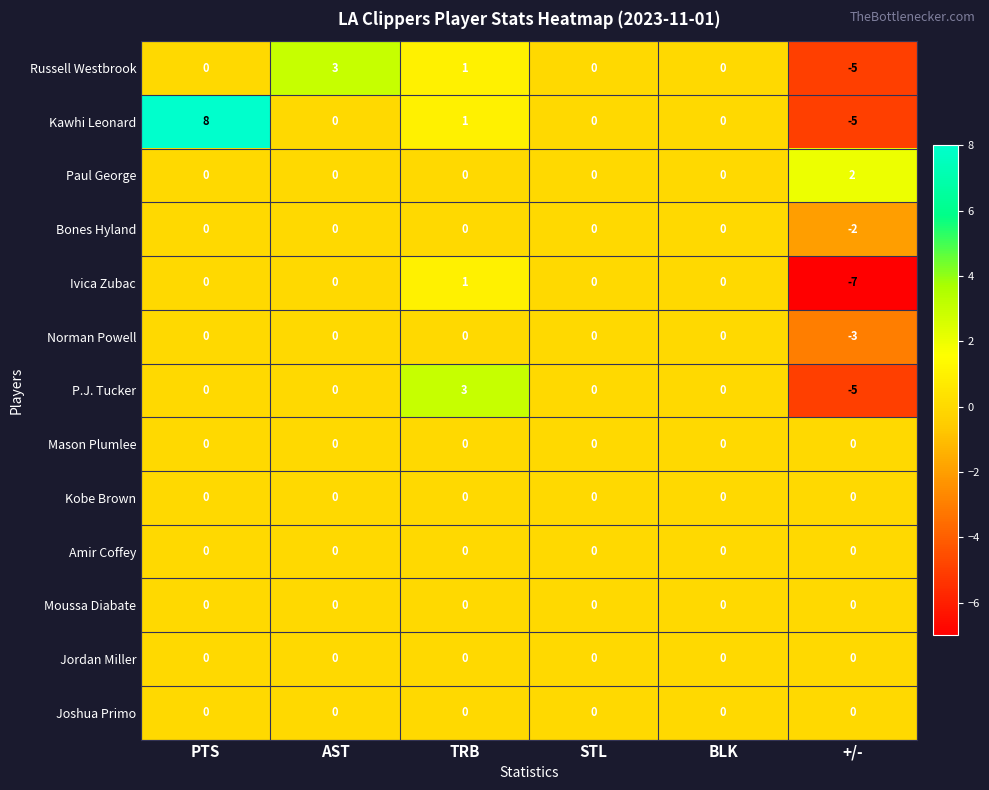

What is the smallest value displayed?

-7